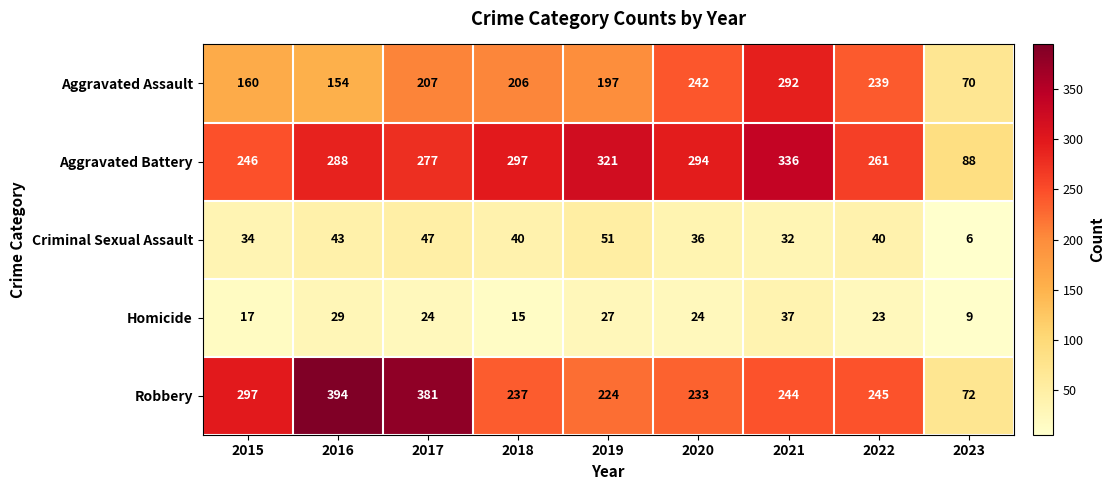

At 2022, list the series in order from largest to smallest.

Aggravated Battery, Robbery, Aggravated Assault, Criminal Sexual Assault, Homicide